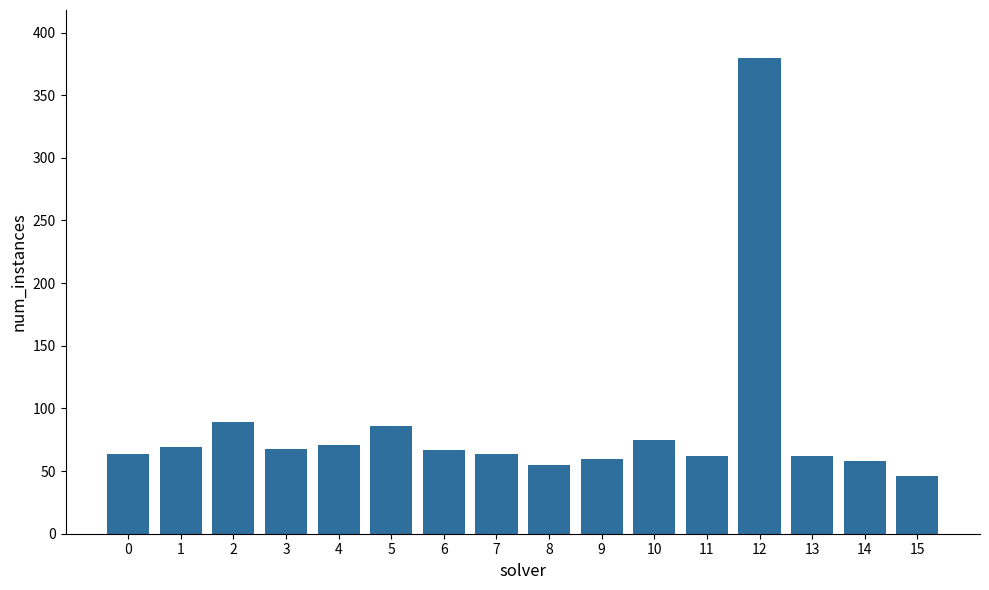

True or false: the data shows 75 at 10.

True